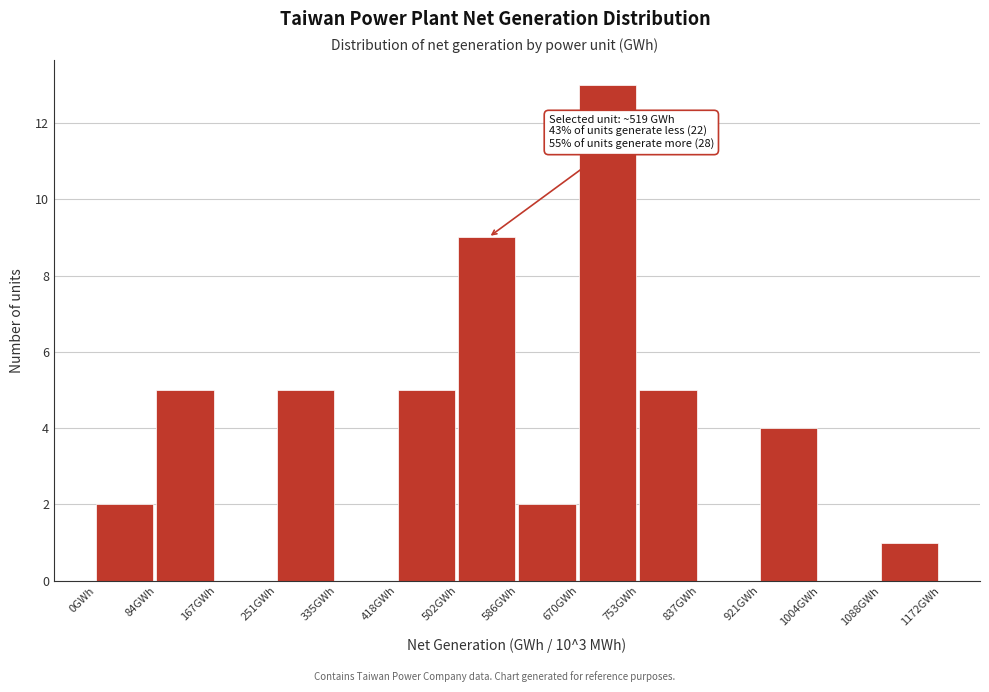

Which range on the x-axis has the tallest bar?

670 to 750